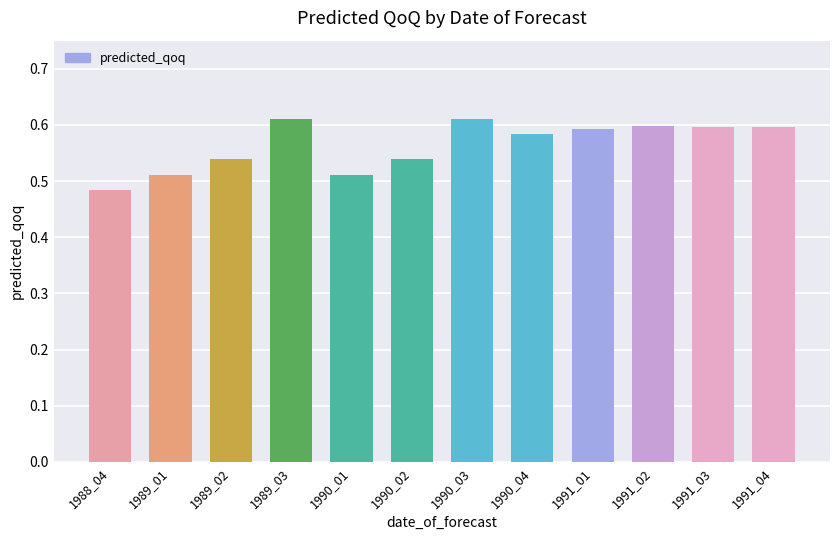

Where is the data nearest to the value 0?

1988_04